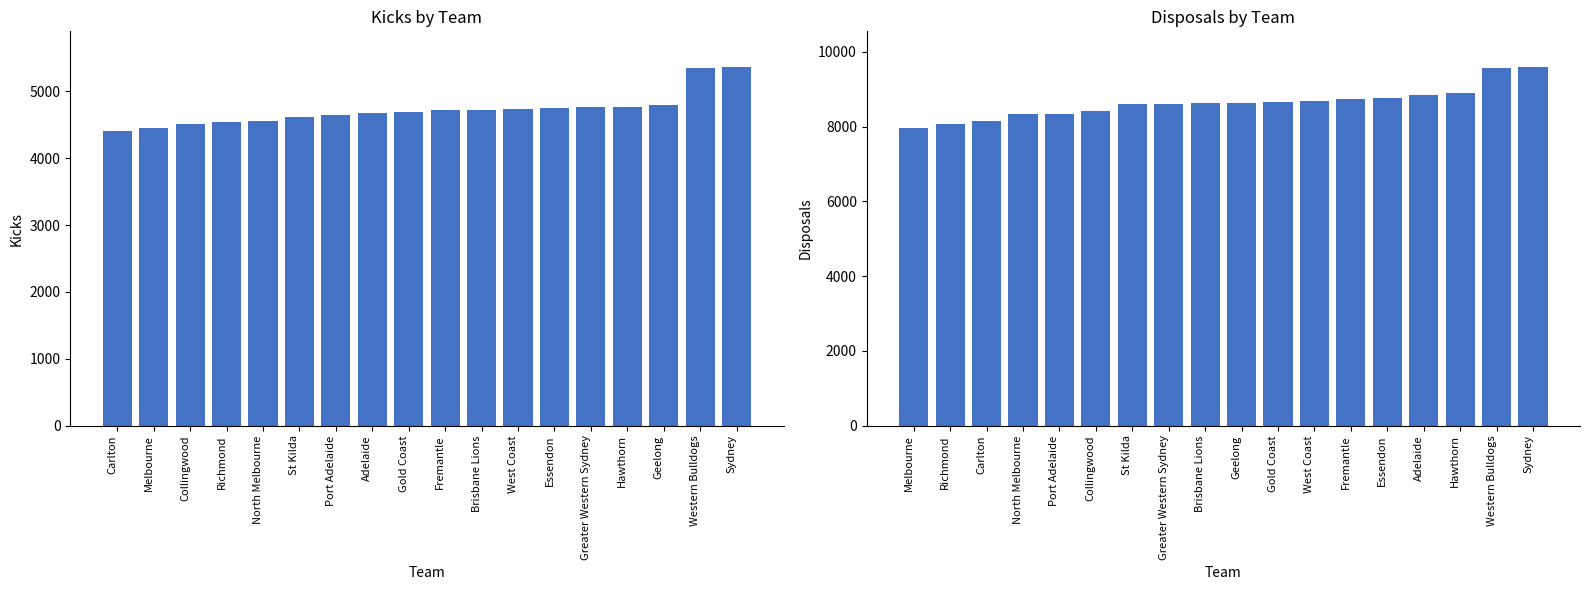

The value of Kicks at Adelaide is 4670. True or false?

True